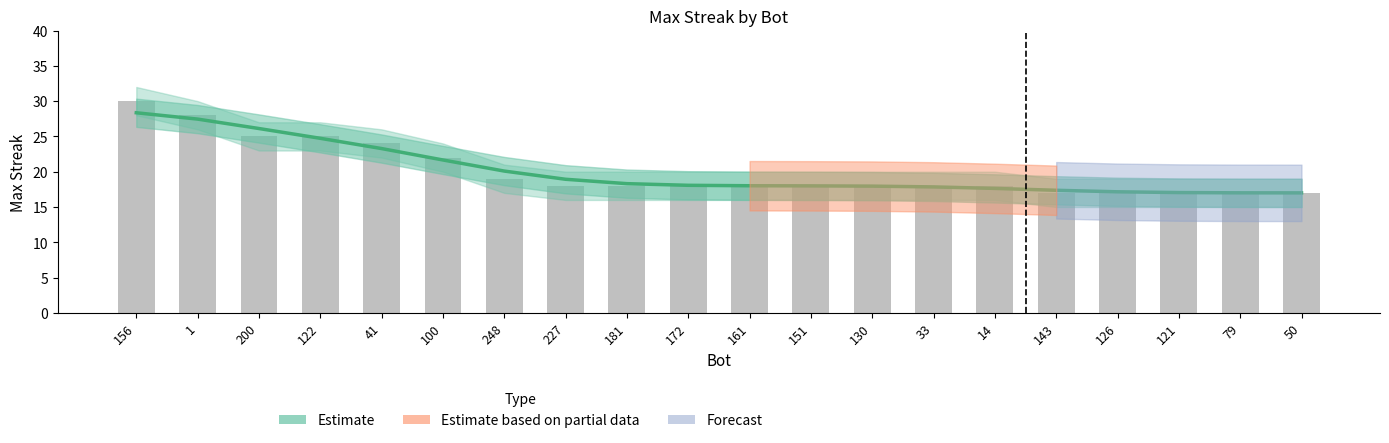

Reading left to right, list all the values displayed in this chart.

30	28	25	25	24	22	19	18	18	18	18	18	18	18	18	17	17	17	17	17